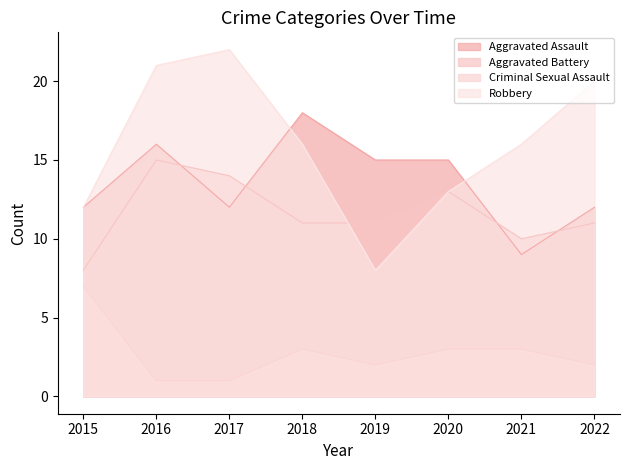

What is the total value across all series at 2022?

45